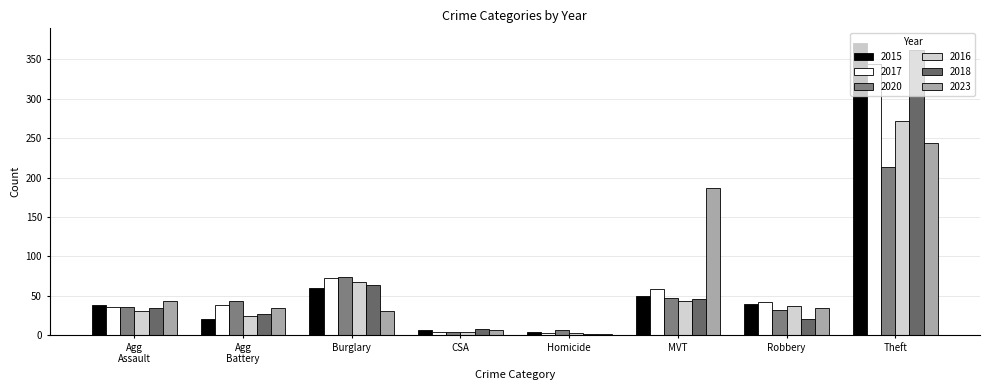

What is the value of the 2015 bar at the 2nd from the left?

21